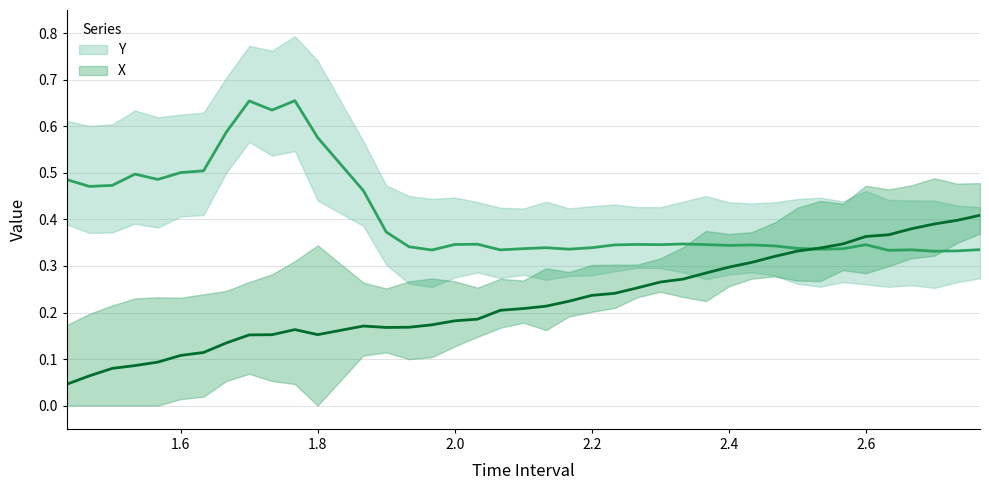

Is this an area chart (filled region under the line)?

No